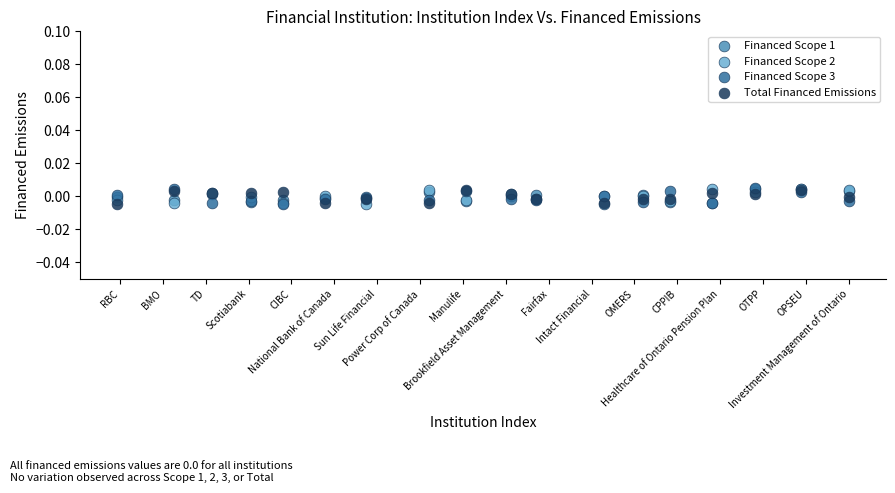

What are all the series names shown in the legend?

Financed Scope 1, Financed Scope 2, Financed Scope 3, Total Financed Emissions